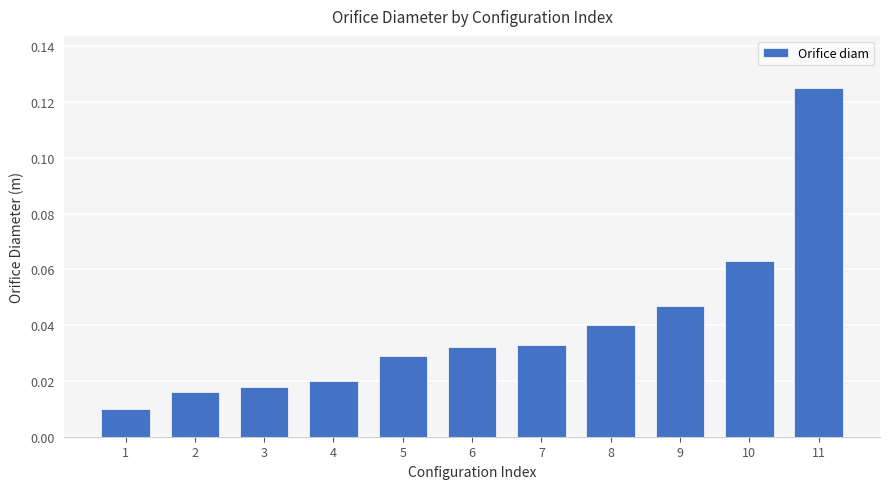

How many bars are there in total?

11